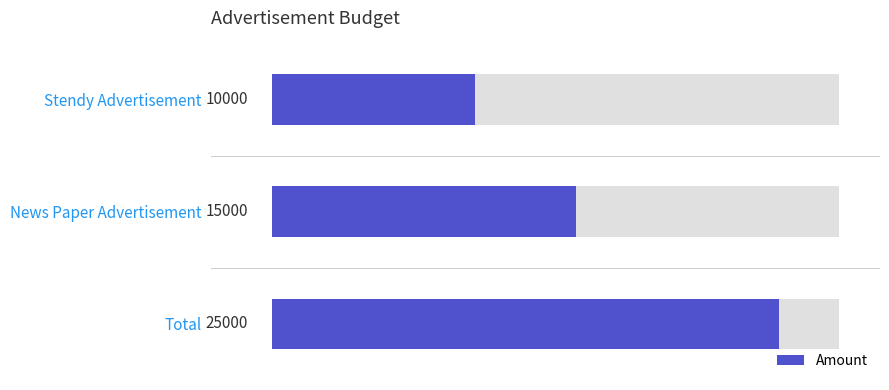

Count the values in the range 10000 to 25000.

3